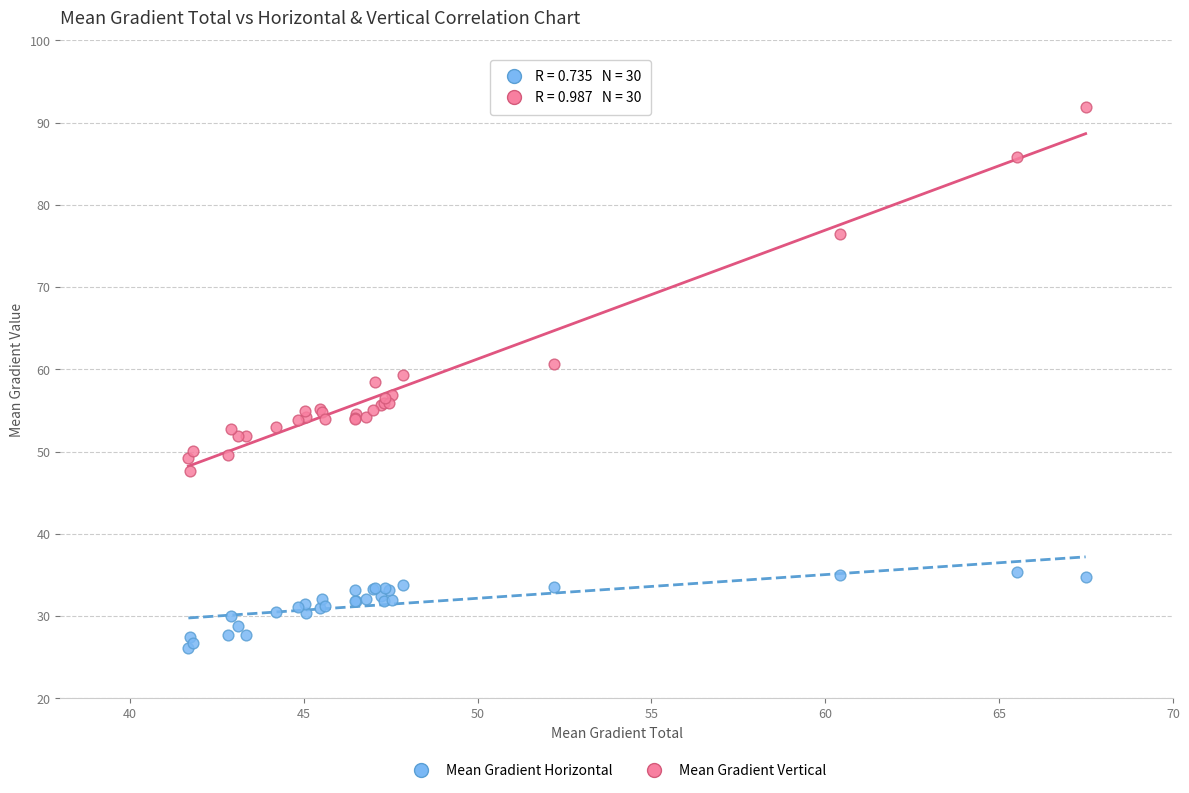

Which series contains the lowest Y value?

Mean Gradient Horizontal